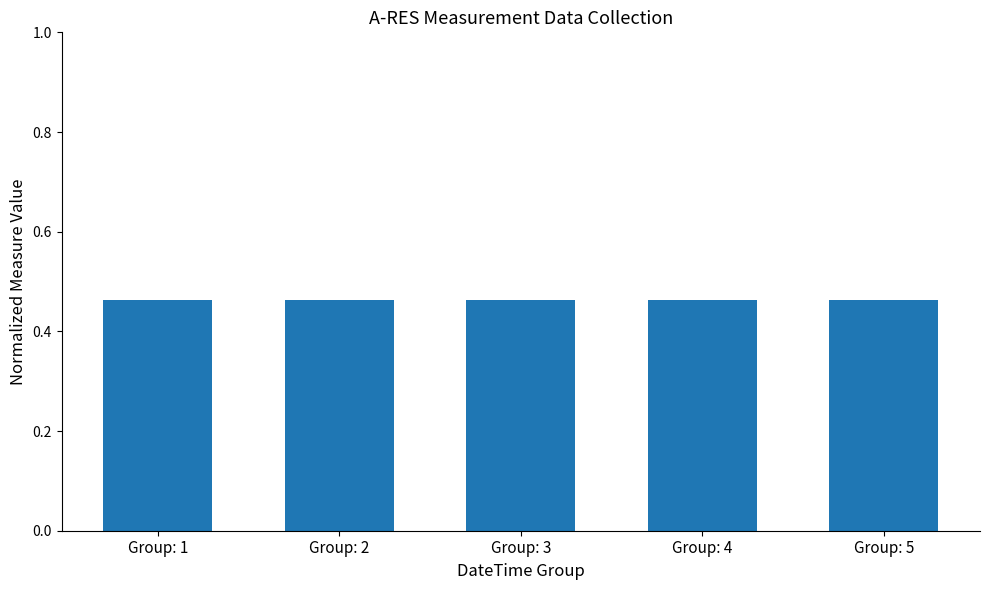

How many values are between 0 and 1?

5